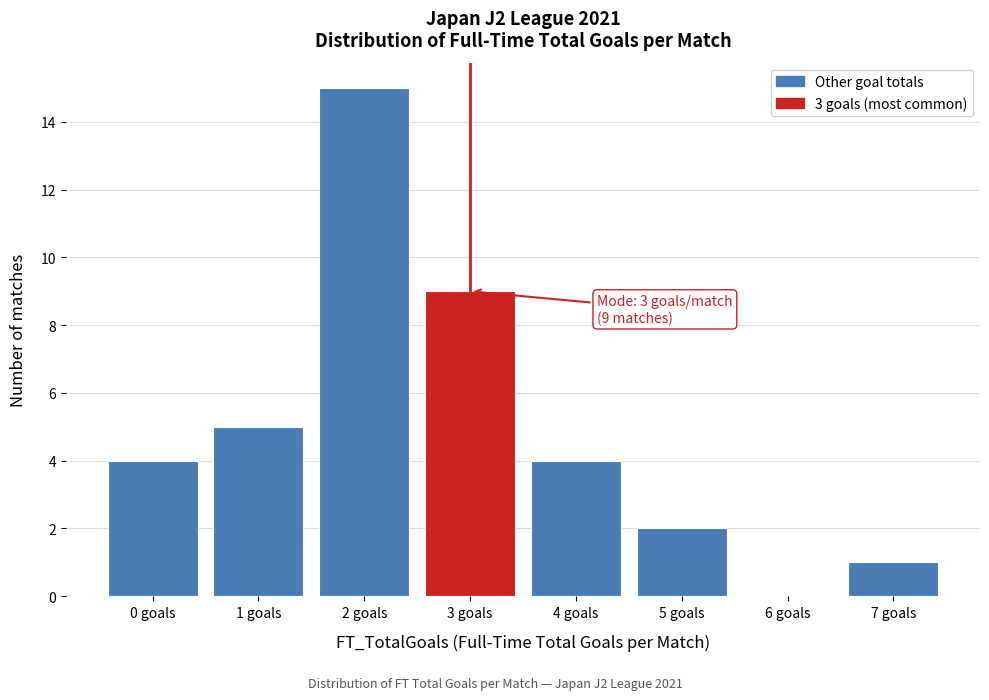

Which range on the x-axis has the tallest bar?

1.5 to 2.5